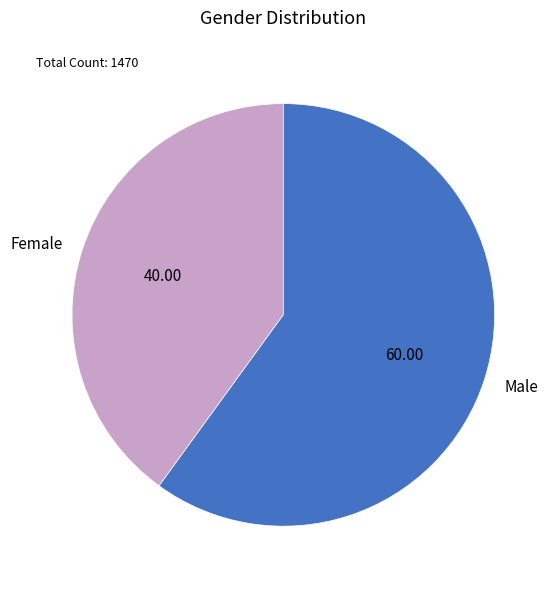

Rank the categories by value from highest to lowest.

Male, Female